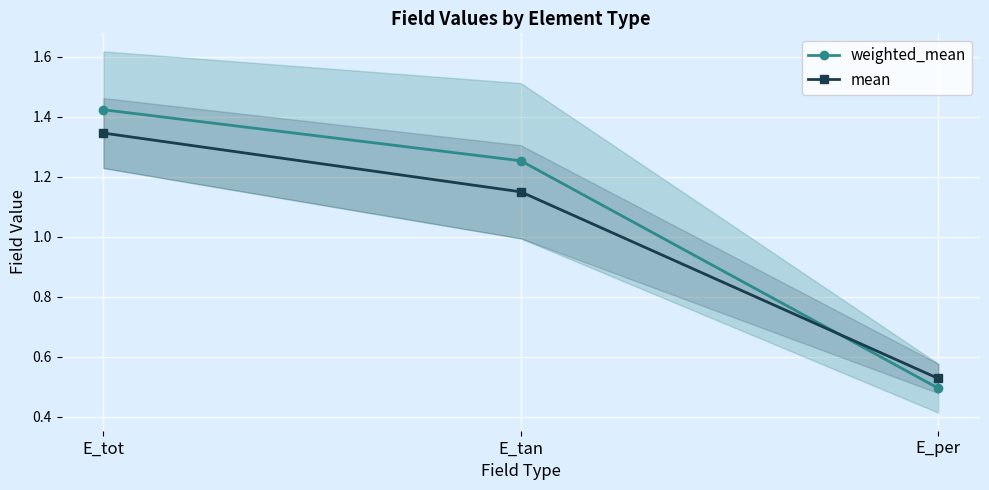

Rank the categories by weighted_mean value from lowest to highest.

E_per, E_tan, E_tot